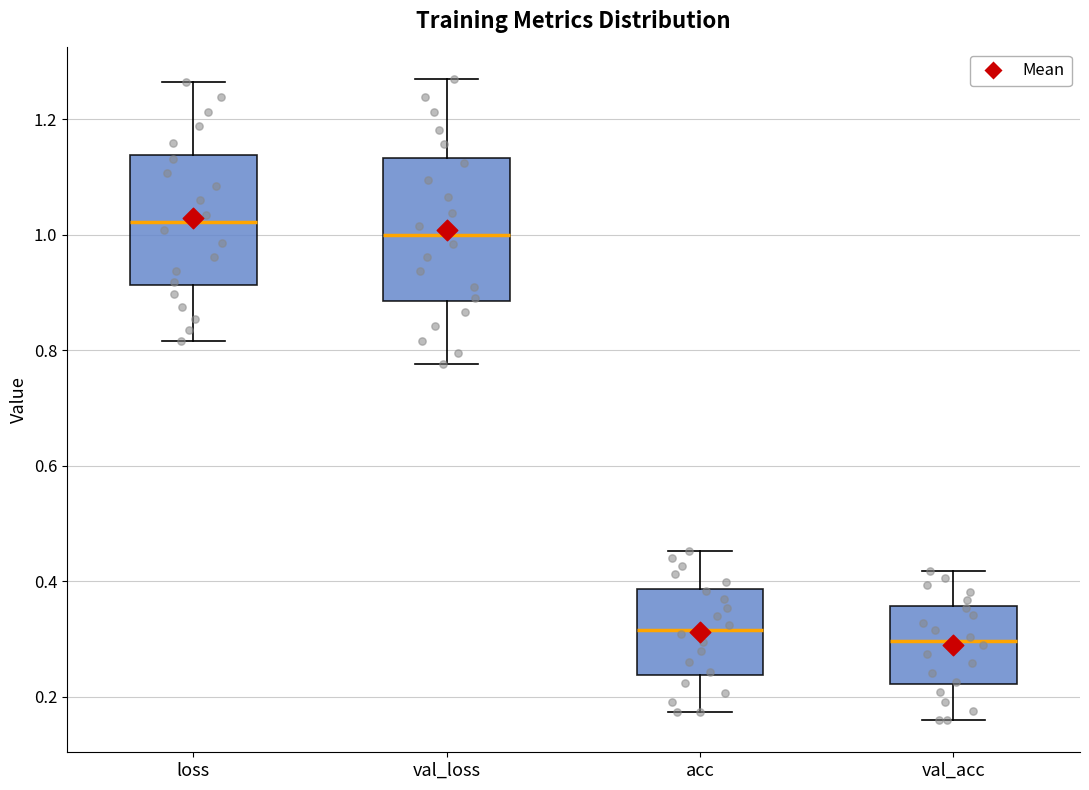

Reading left to right, read every box against the y-axis: the position of its median line, the range the box covers, and the ends of its whiskers. The values are not printed on the chart, so give them approximately, as read against the axis.

loss: median 1.02, box 0.92 to 1.14, whiskers 0.82 to 1.26
val_loss: median 1.00, box 0.88 to 1.14, whiskers 0.78 to 1.26
acc: median 0.32, box 0.24 to 0.38, whiskers 0.18 to 0.46
val_acc: median 0.30, box 0.22 to 0.36, whiskers 0.16 to 0.42